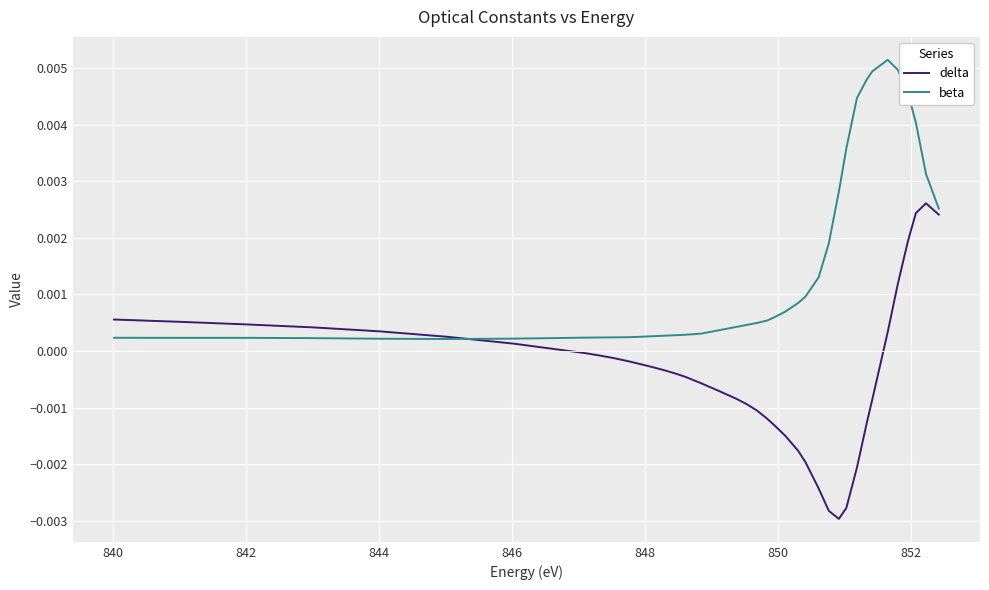

Which series has the widest spread of values?

delta